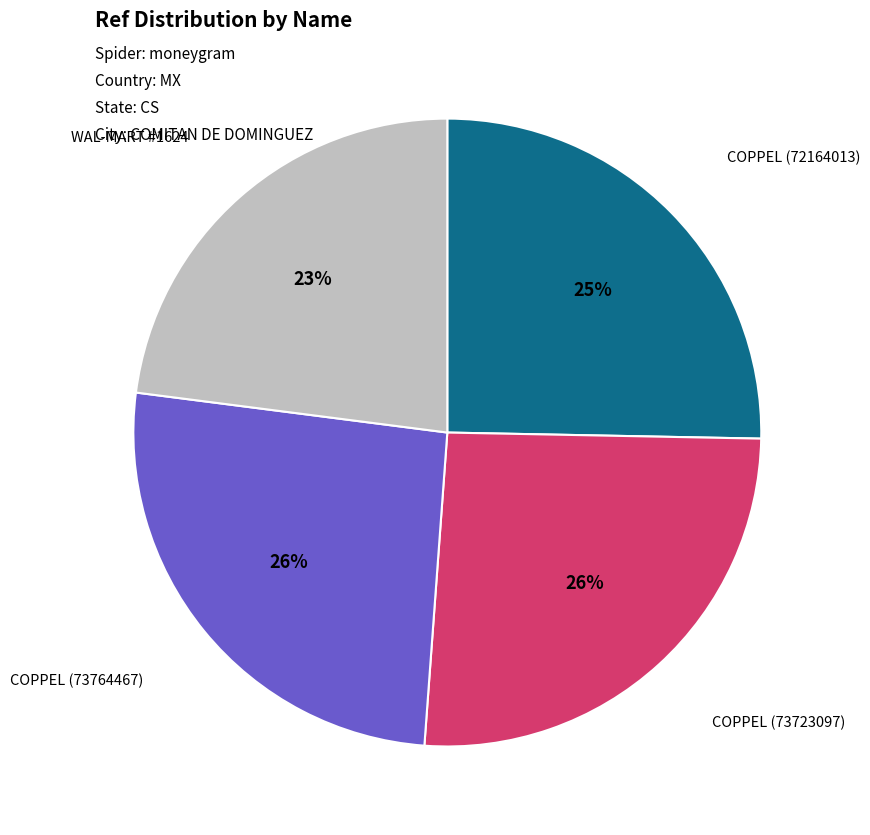

To the nearest percent, what is the average slice percentage?

25%